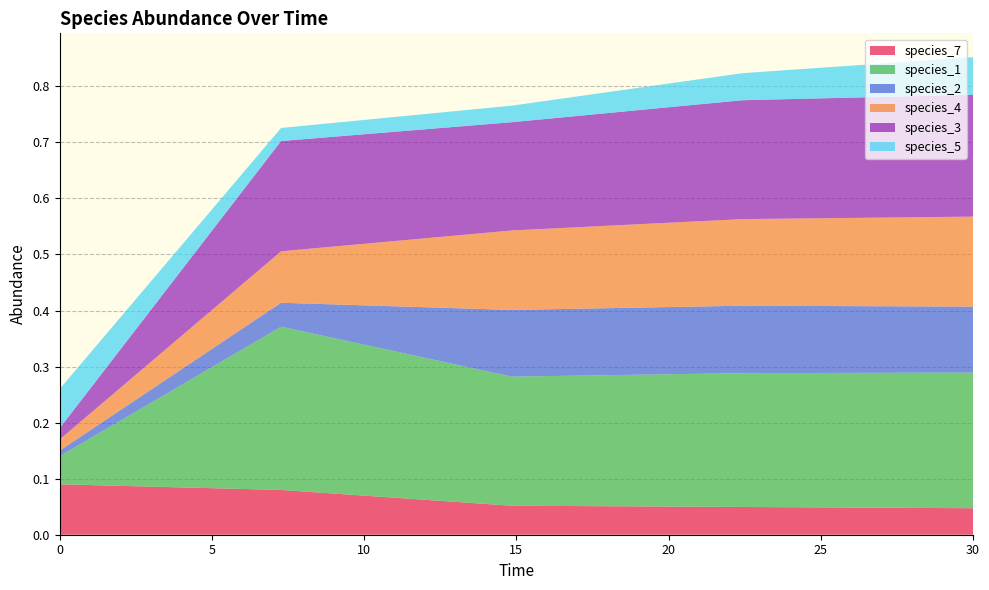

Reading right to left, extract all data points from this chart.

species_7: 30.0=0.0	22.424242424242426=0.0	14.84848484848485=0.1	7.272727272727273=0.1	0.0=0.1
species_1: 30.0=0.2	22.424242424242426=0.2	14.84848484848485=0.2	7.272727272727273=0.3	0.0=0.1
species_2: 30.0=0.1	22.424242424242426=0.1	14.84848484848485=0.1	7.272727272727273=0.0	0.0=0.0
species_4: 30.0=0.2	22.424242424242426=0.2	14.84848484848485=0.1	7.272727272727273=0.1	0.0=0.0
species_3: 30.0=0.2	22.424242424242426=0.2	14.84848484848485=0.2	7.272727272727273=0.2	0.0=0.0
species_5: 30.0=0.1	22.424242424242426=0.0	14.84848484848485=0.0	7.272727272727273=0.0	0.0=0.1